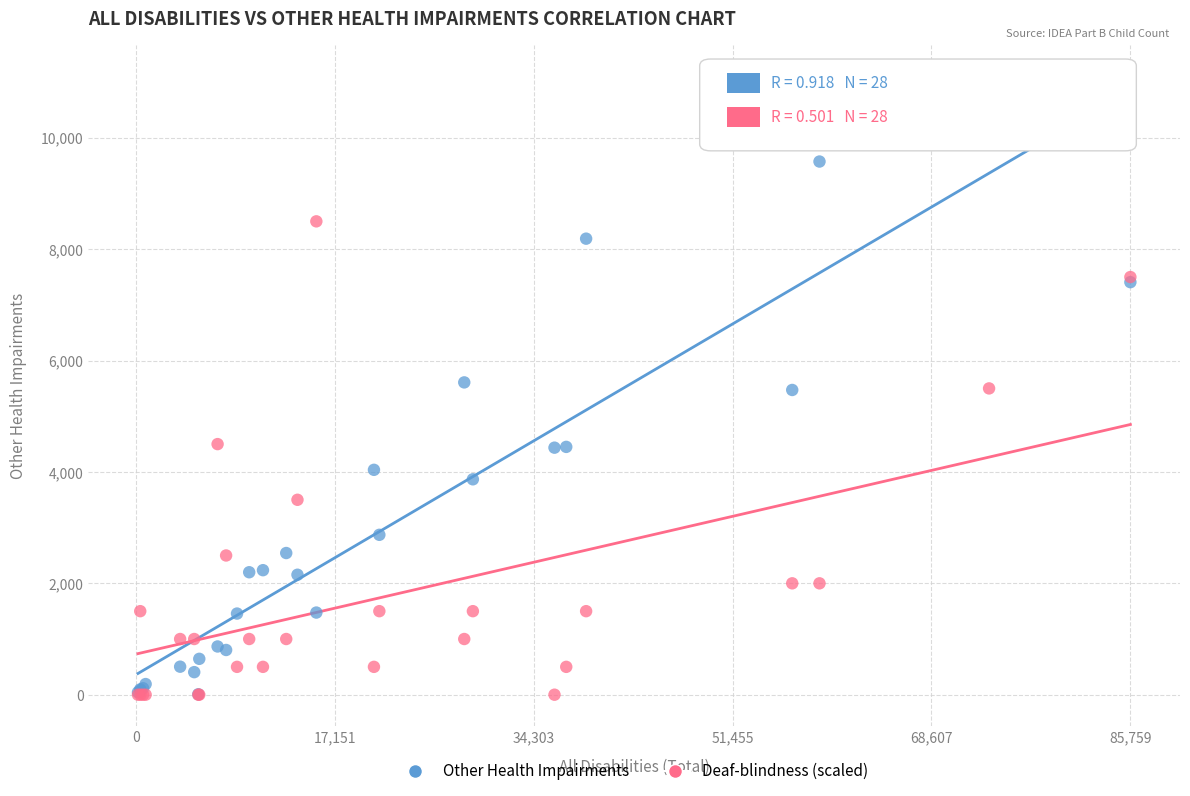

What are all the series names shown in the legend?

Other Health Impairments, Deaf-blindness (scaled)